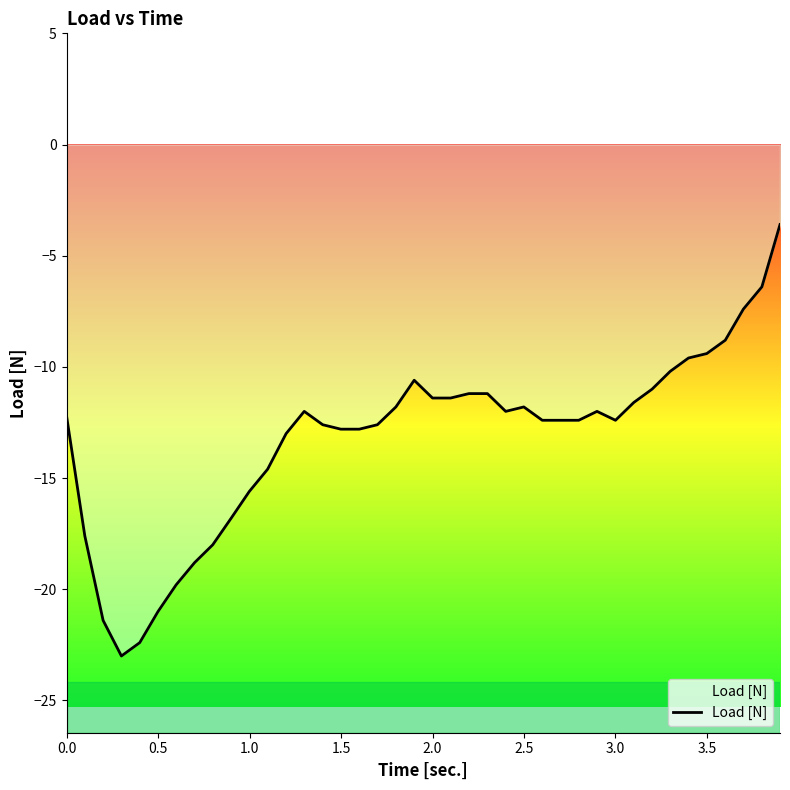

What is the greatest value displayed?

-3.6